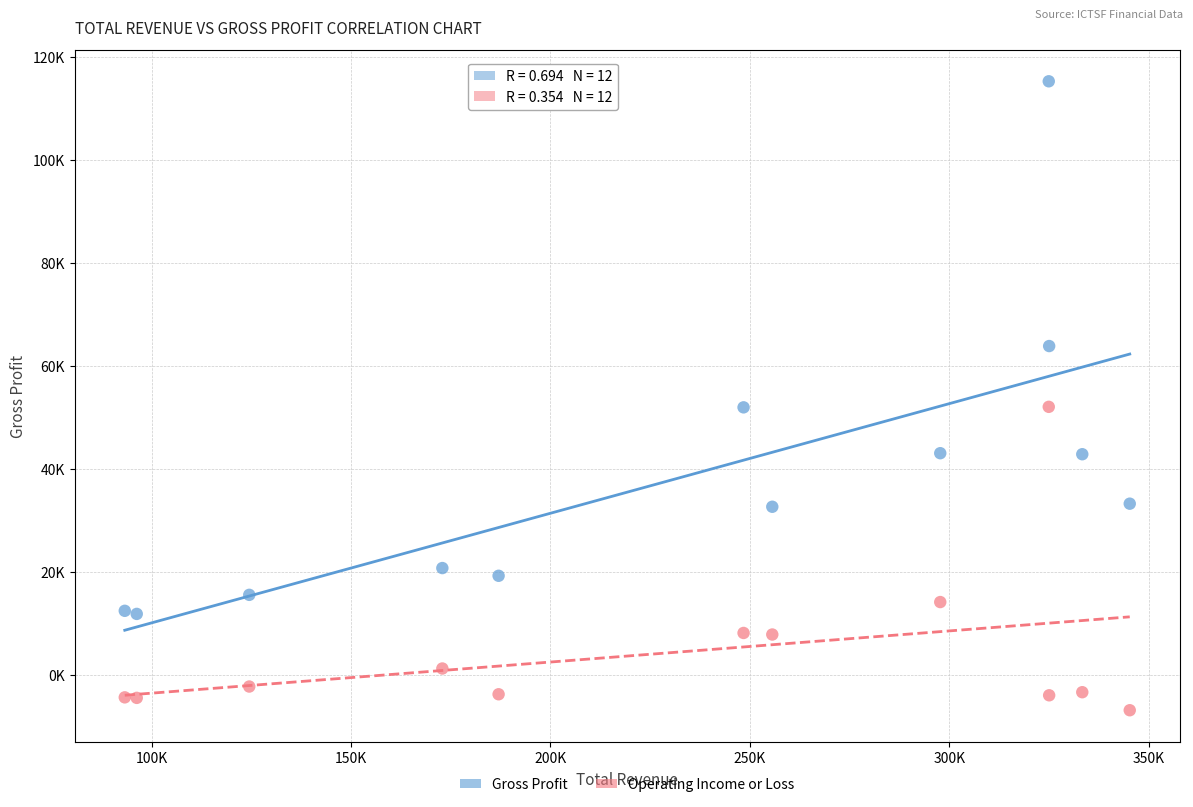

What are all the series names shown in the legend?

Gross Profit, Operating Income or Loss